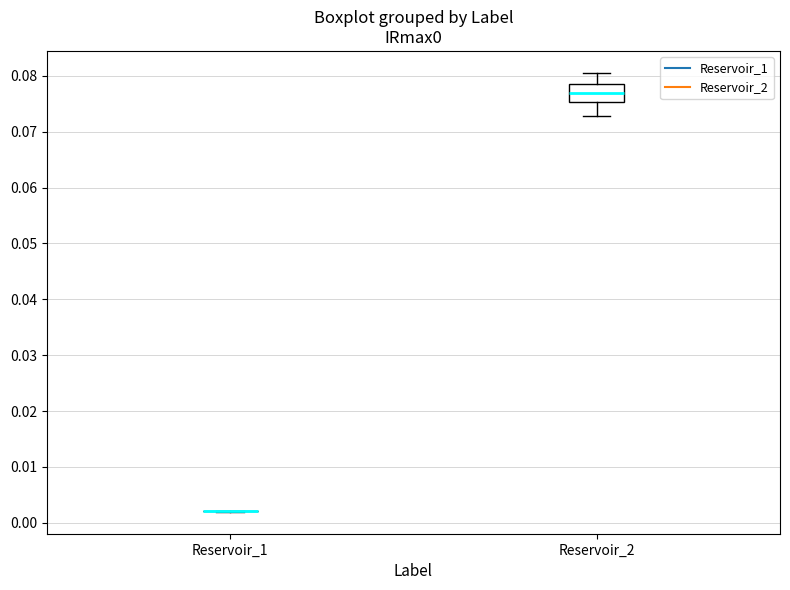

Reading left to right, transcribe this box plot: for each box, give where its median line is, the range the box spans, and where its two whiskers end, as read against the y-axis. The values are not printed on the chart, so give them approximately, as read against the axis.

Reservoir_1: box collapsed to a line at 0.002, whiskers 0.002 to 0.002
Reservoir_2: median 0.077, box 0.075 to 0.079, whiskers 0.073 to 0.081